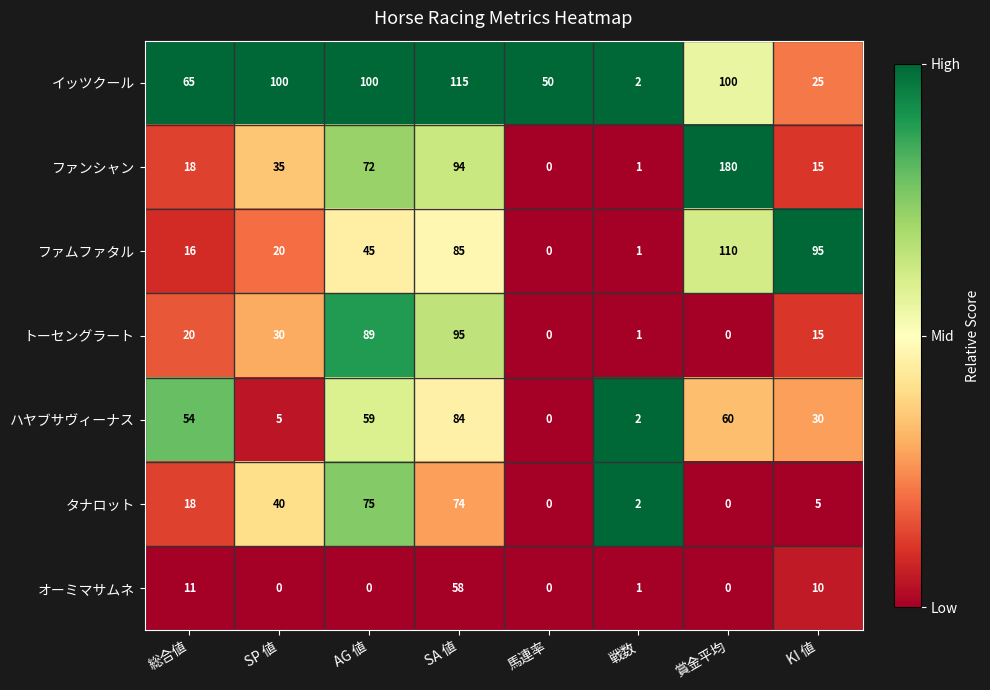

At which category is the sum across all series the highest?

SA 値